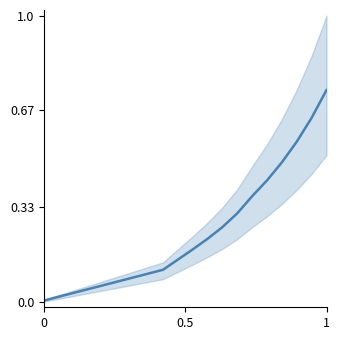

Count the number of data series in this chart.

1